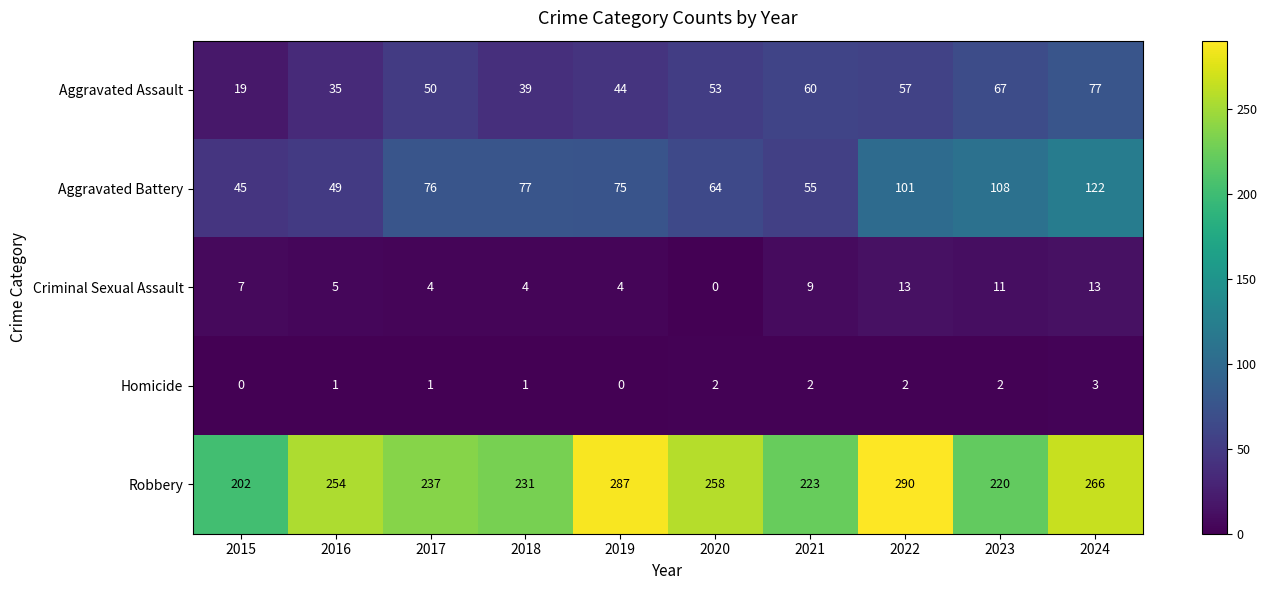

What is the difference between the maximum and minimum values in the Aggravated Assault series?

58